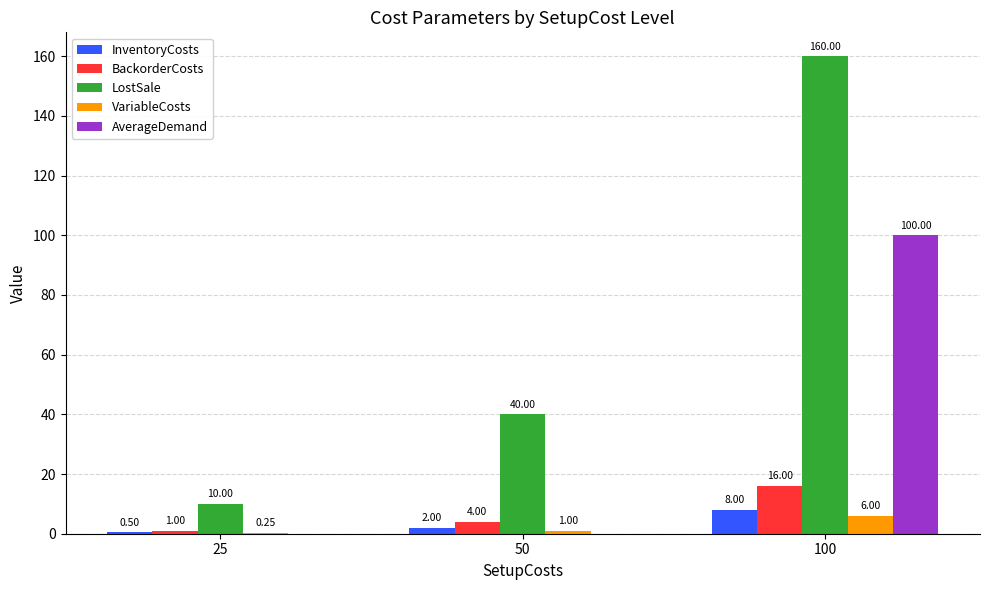

Which series changed the most between 50 and 100?

LostSale